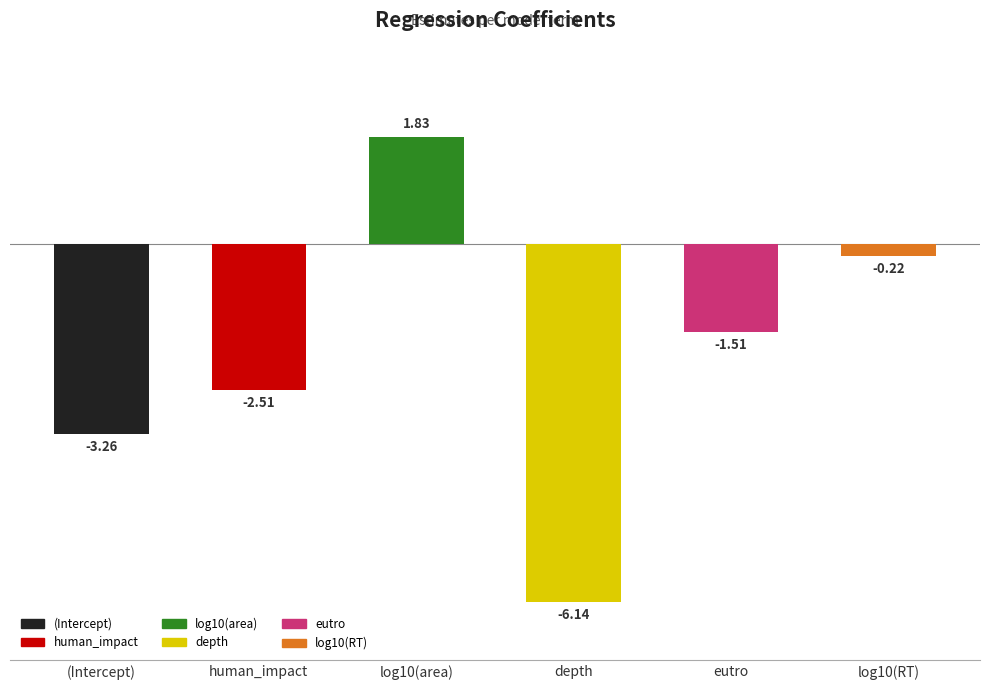

What is the difference between the second highest and minimum values?

5.9